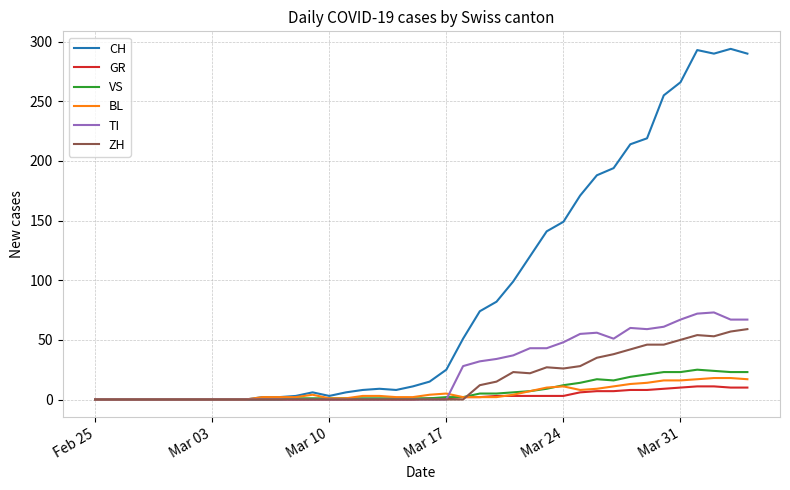

What is the sum of all VS values?

285